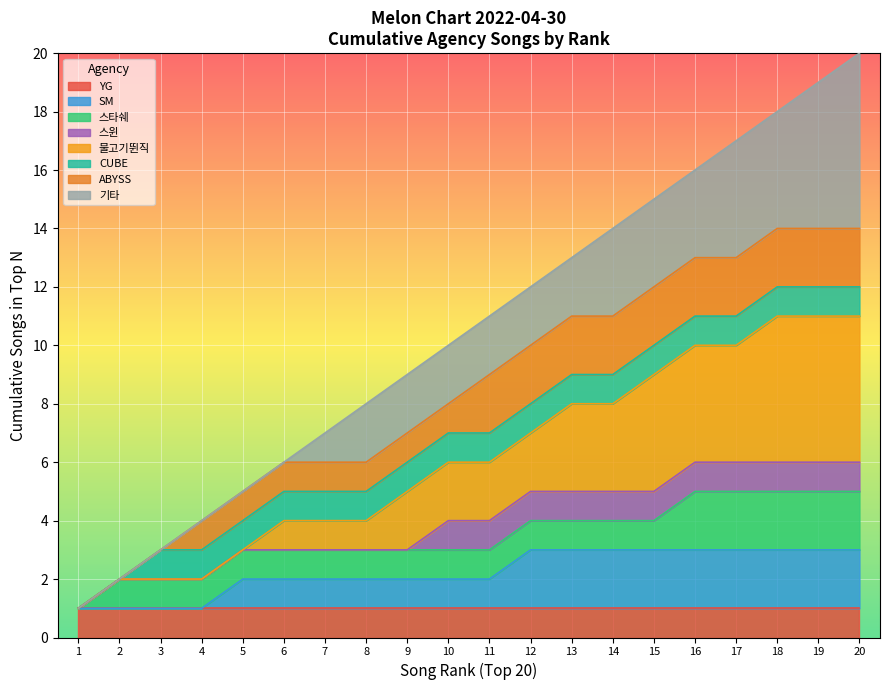

The chart shows a value of 14 at 14. True or false?

True